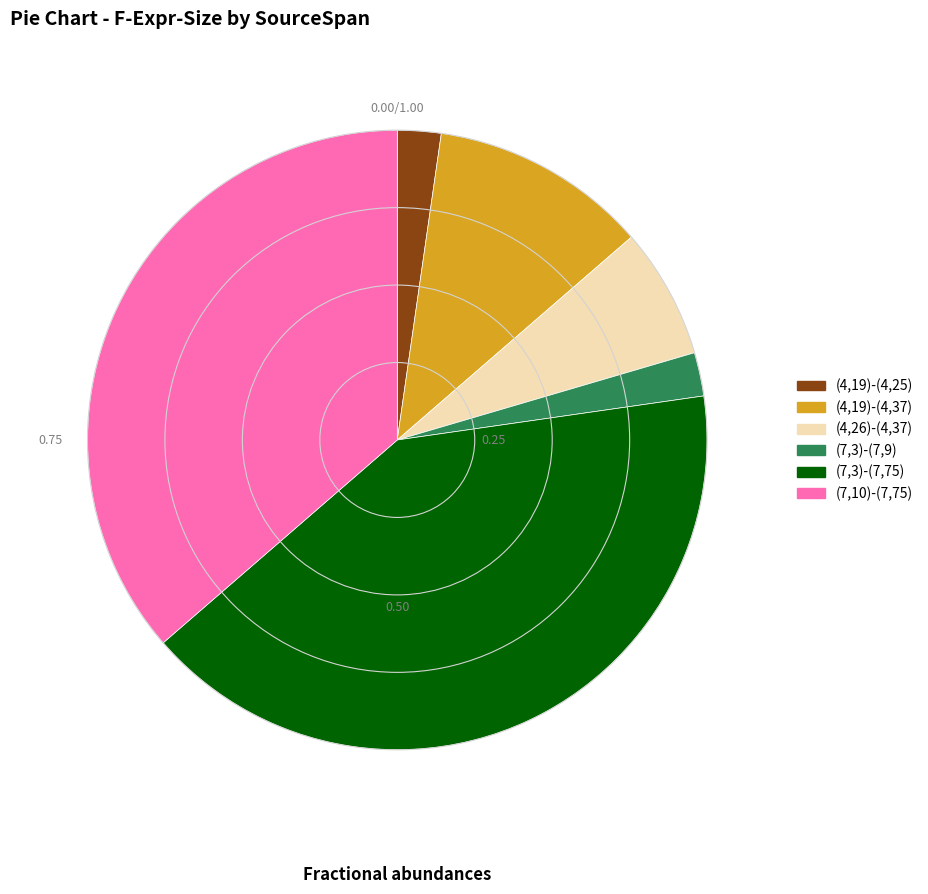

Which has a higher value, (7,3)-(7,9) or (7,3)-(7,75)?

(7,3)-(7,75)